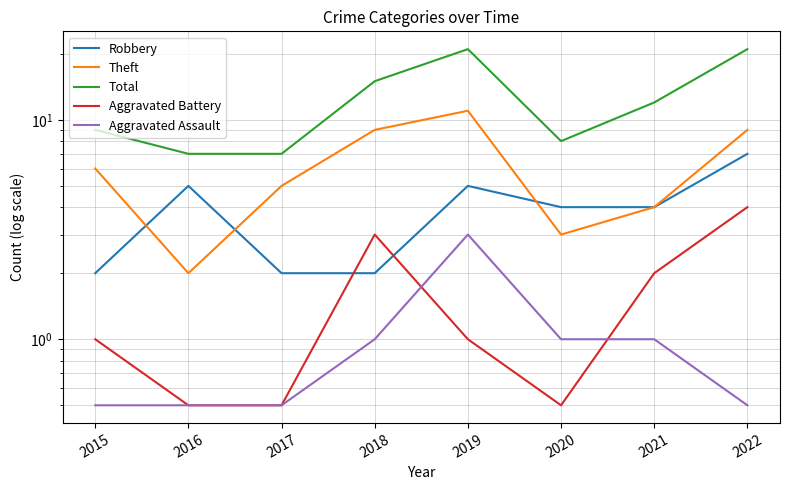

Which series has the largest range (max minus min)?

Total